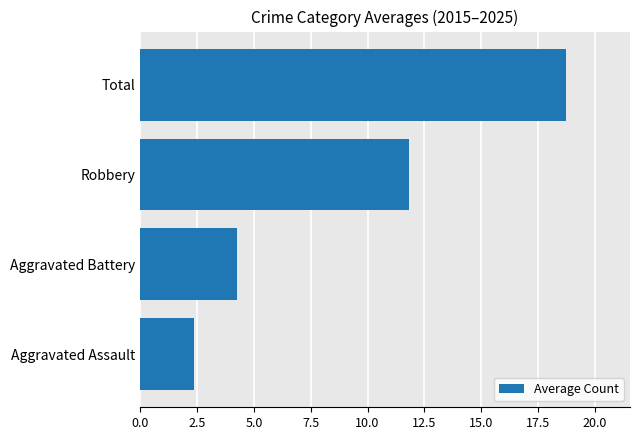

What is the minimum value shown in the chart?

2.4